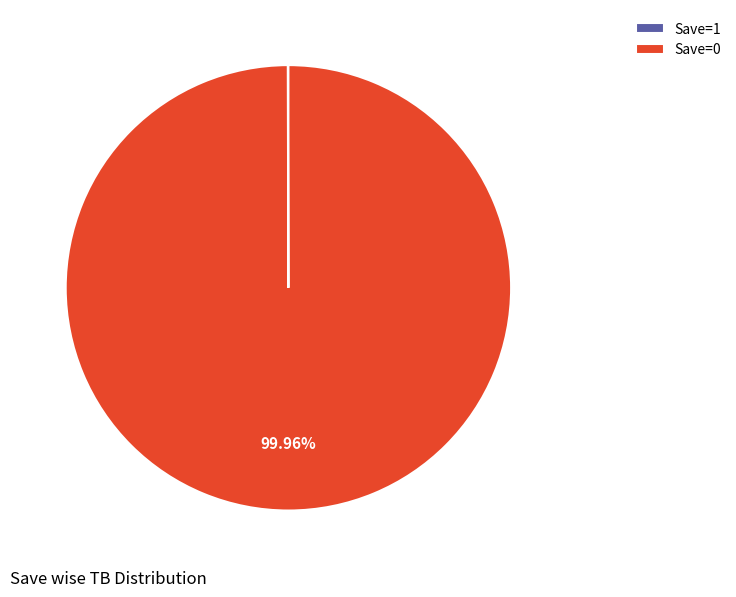

Is there a majority slice in this chart?

Yes